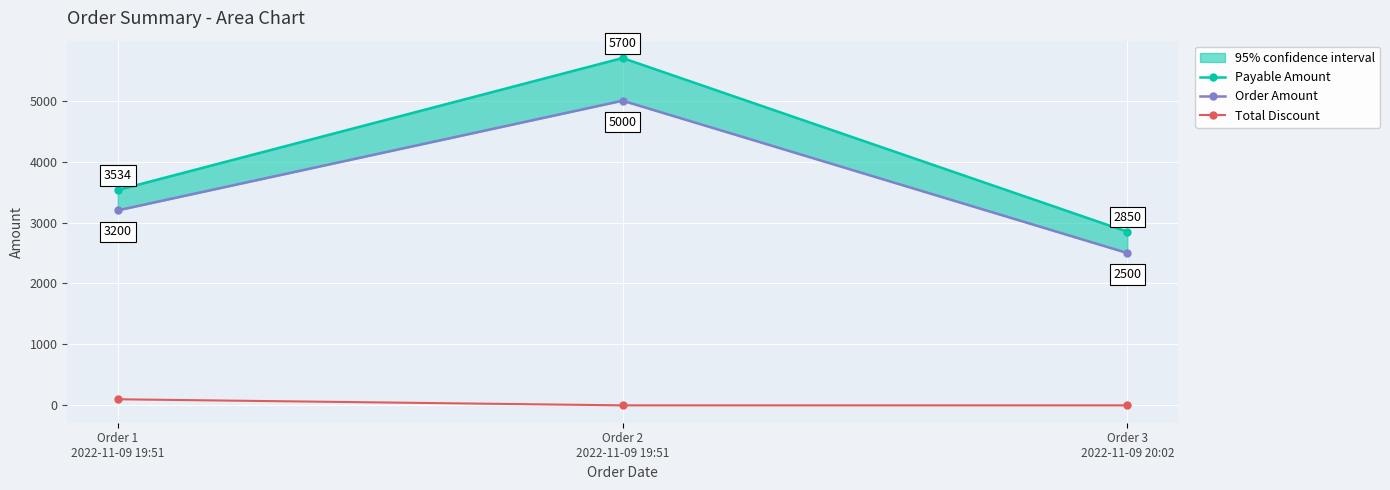

What is the difference between the second highest and minimum values in the Order Amount series?

700